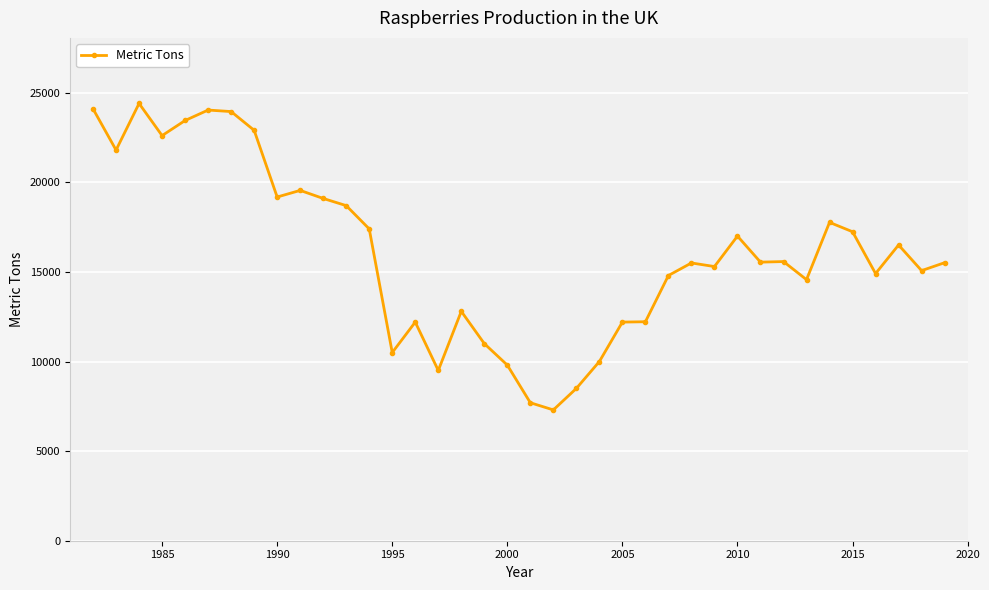

What is the maximum value shown in the chart?

24400